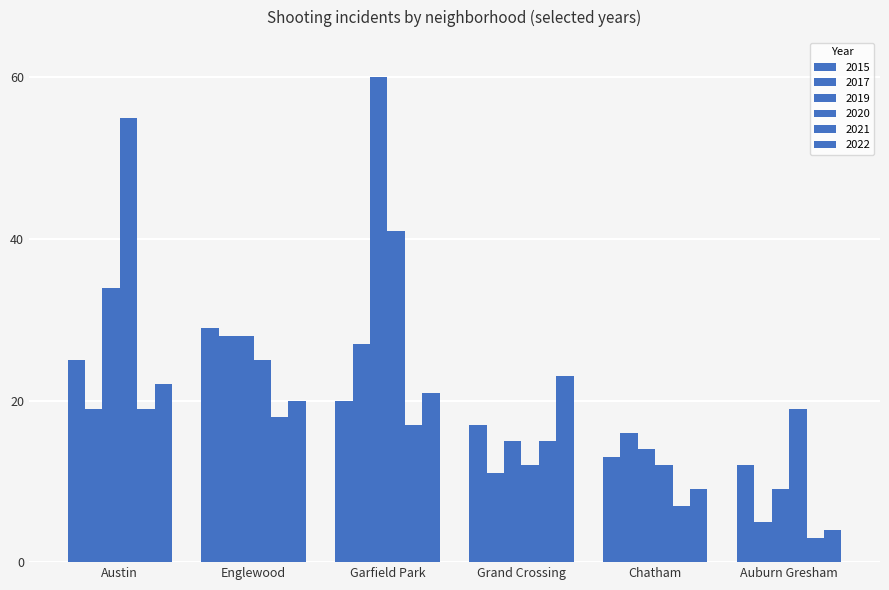

Which series has the largest total across all categories?

2020